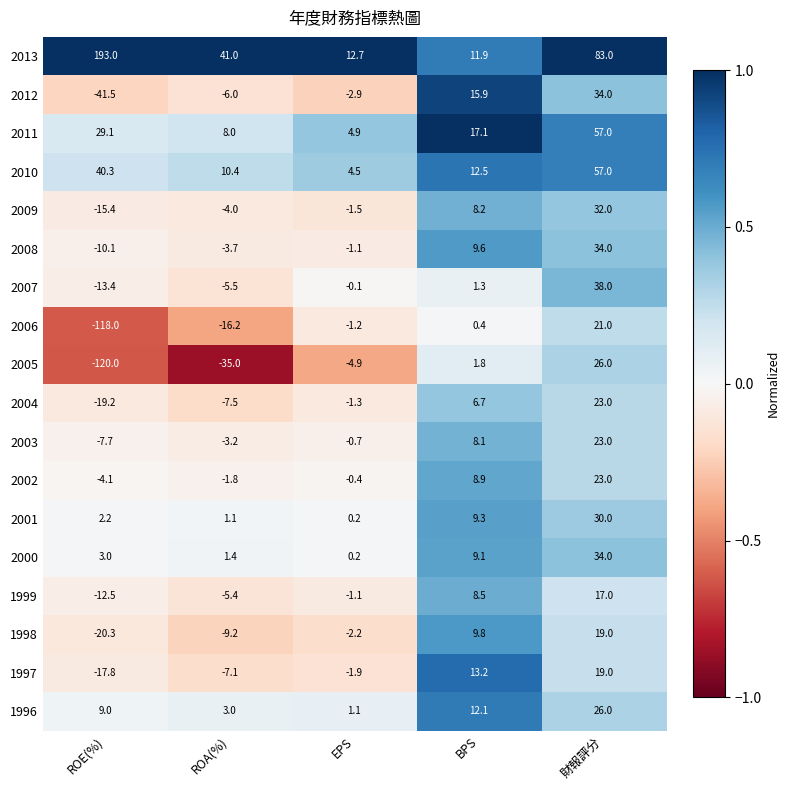

True or false: 2012 has a value of -0.9 at EPS.

False